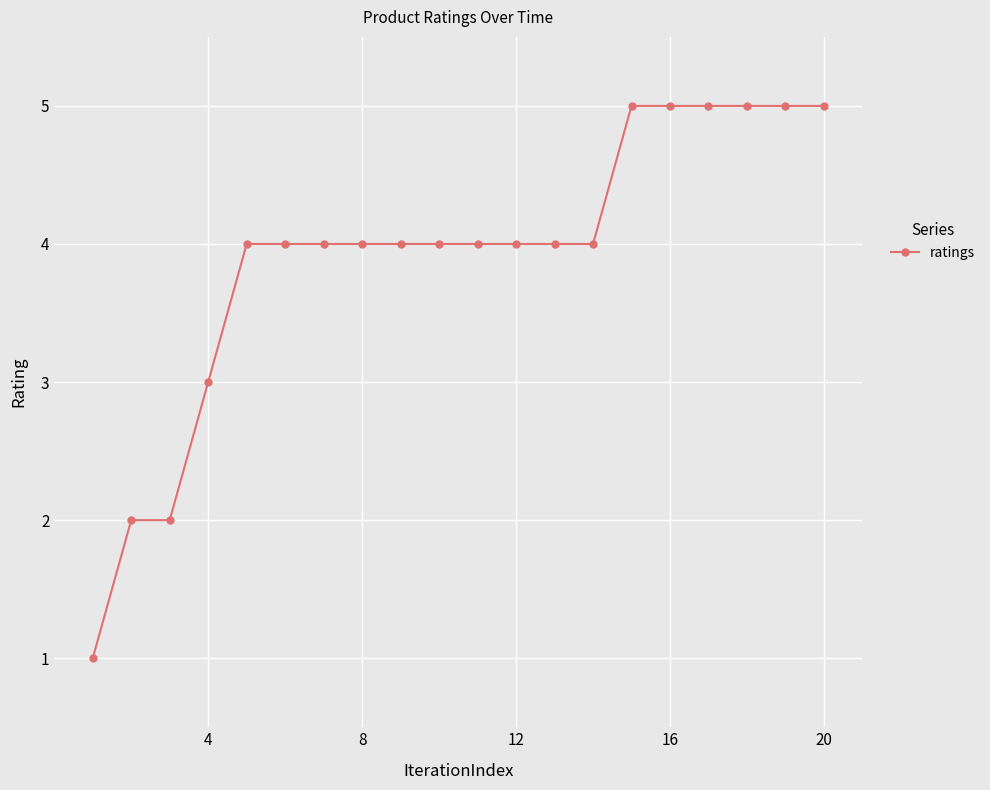

What is the sum of all values?

78